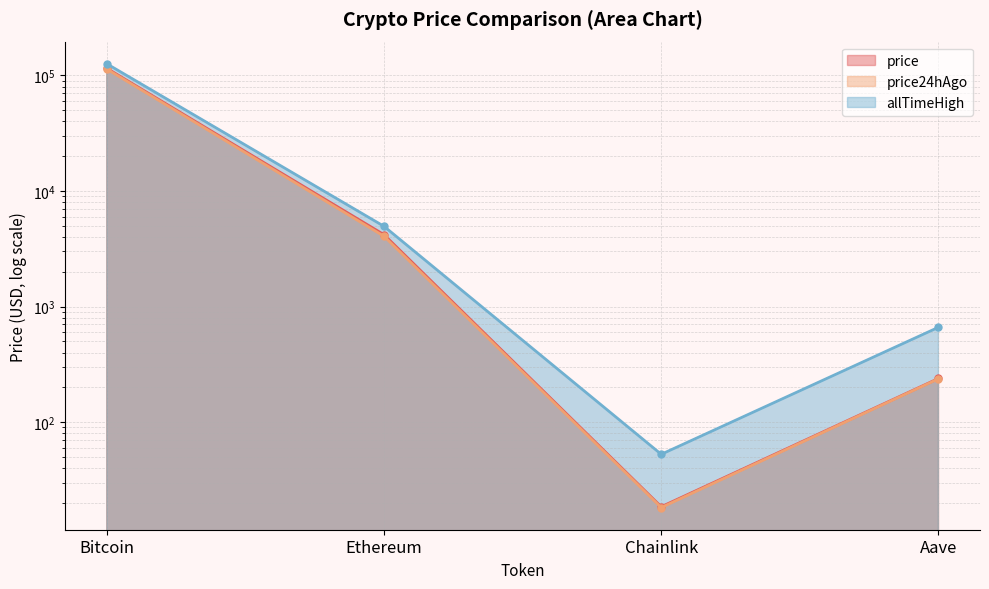

True or false: price has a value of 115230.0 at Bitcoin.

True